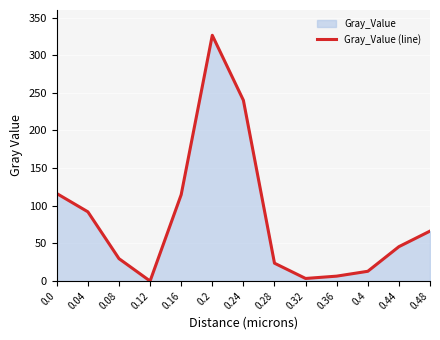

How many values are above zero?

12